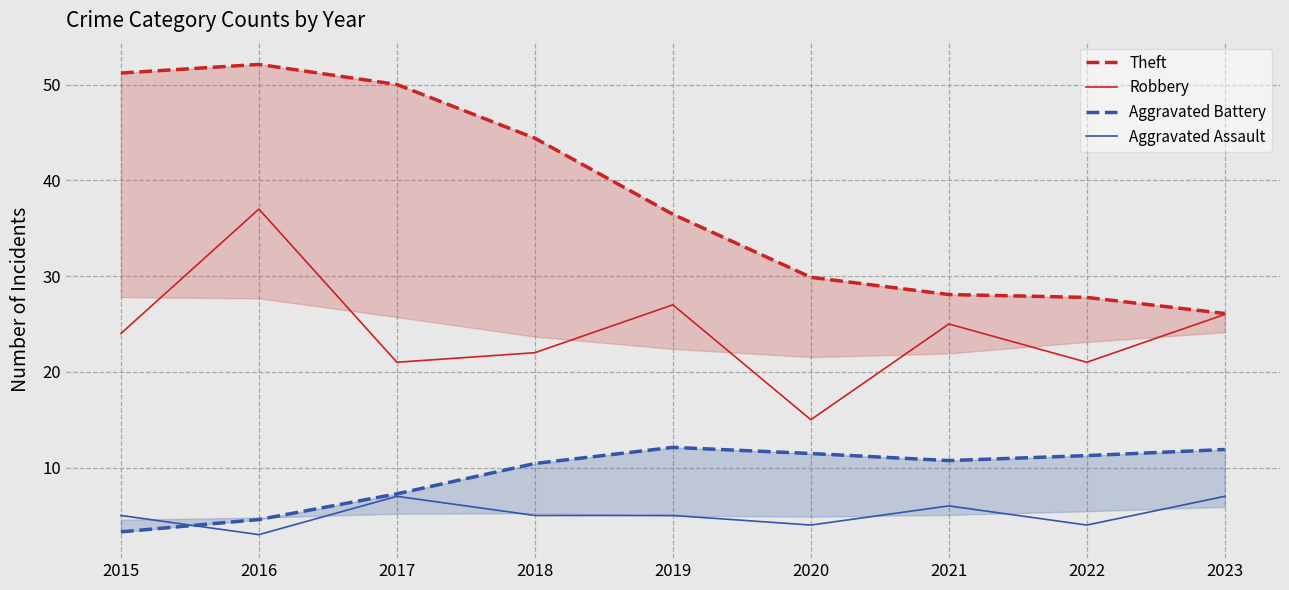

Which series has the widest spread of values?

Theft